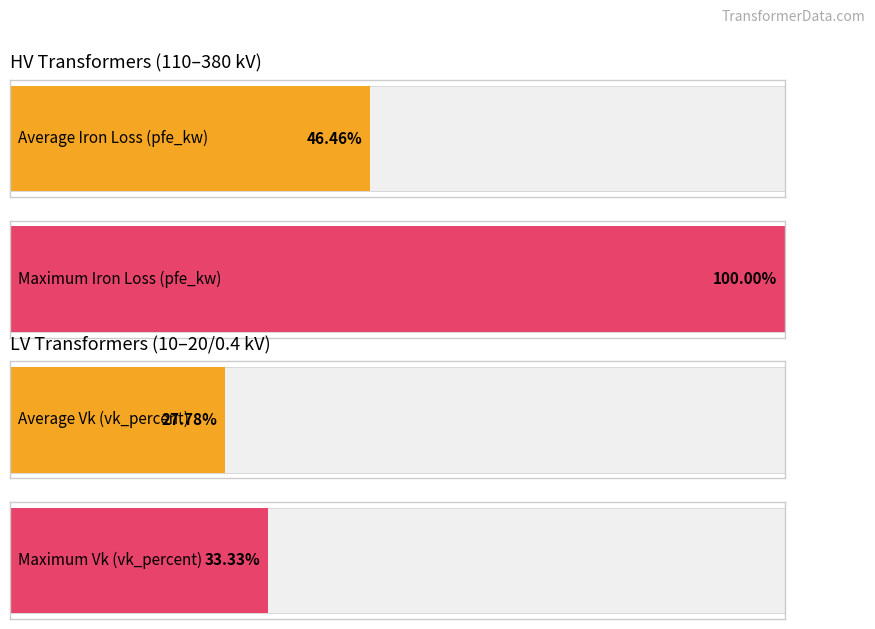

At how many categories does at least one series exceed 55?

1